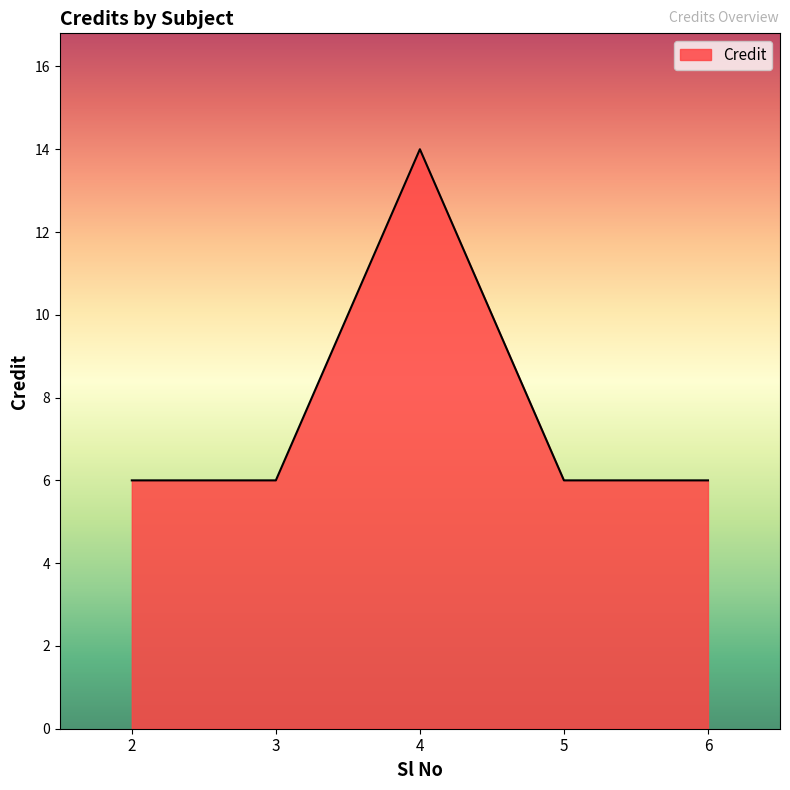

Count the number of data series in this chart.

1